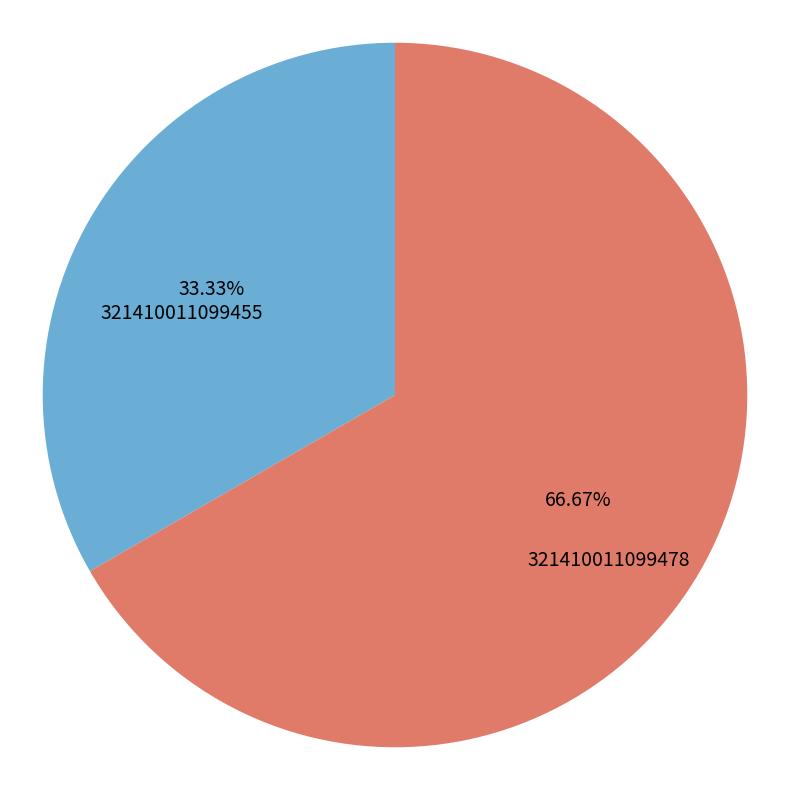

Rank the categories by value from highest to lowest.

321410011099478, 321410011099455